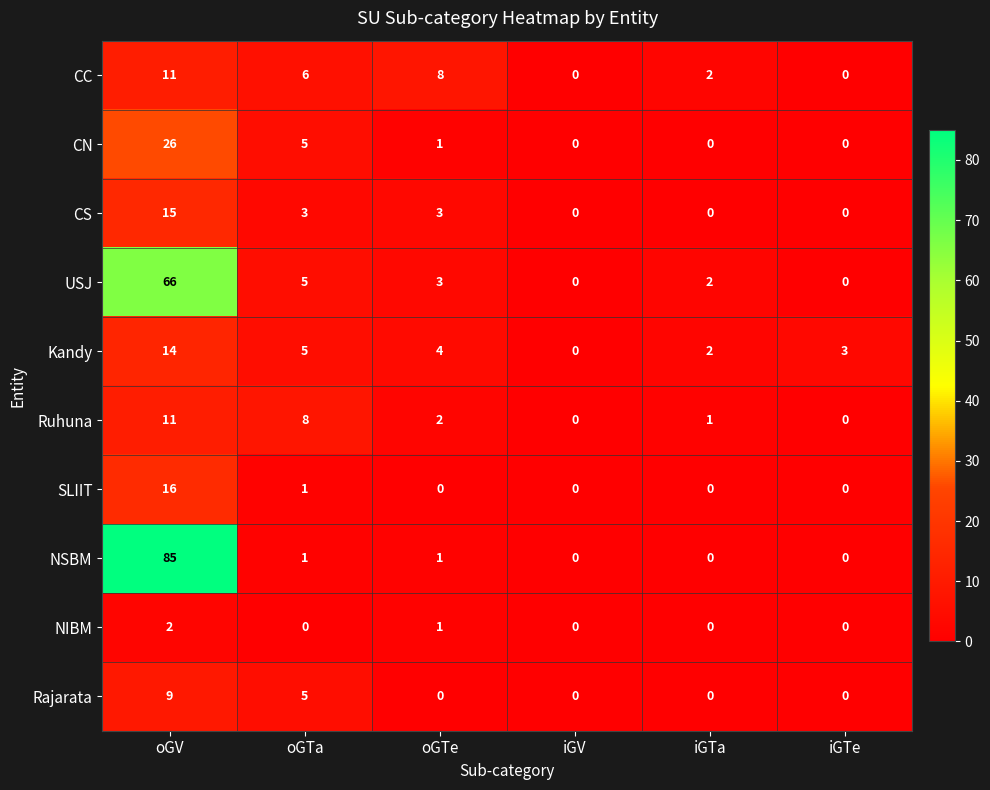

Which series has the largest total across all categories?

NSBM